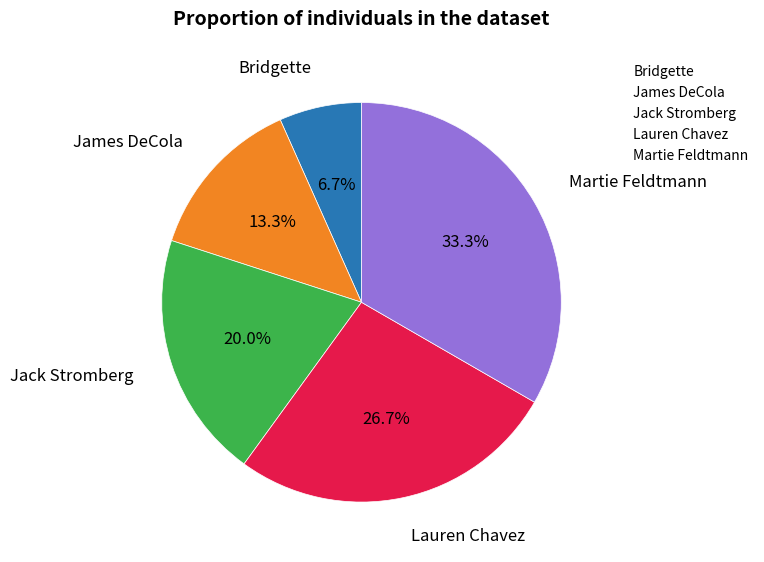

Combined, what portion of the pie is James DeCola and Jack Stromberg?

33.3%